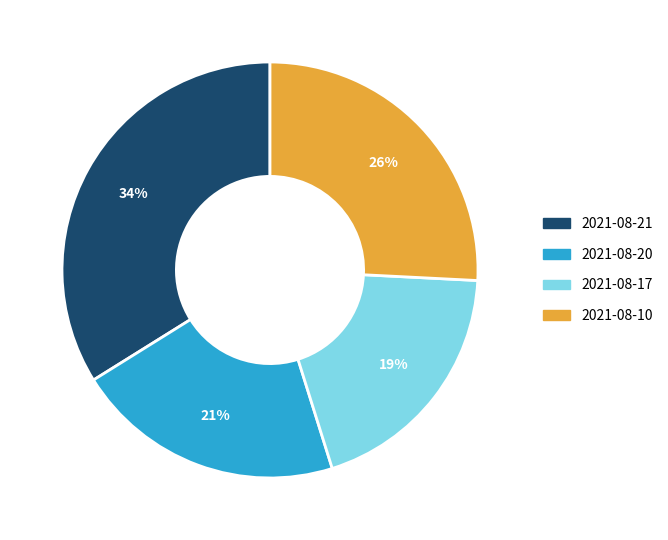

How many segments does this pie chart have?

4